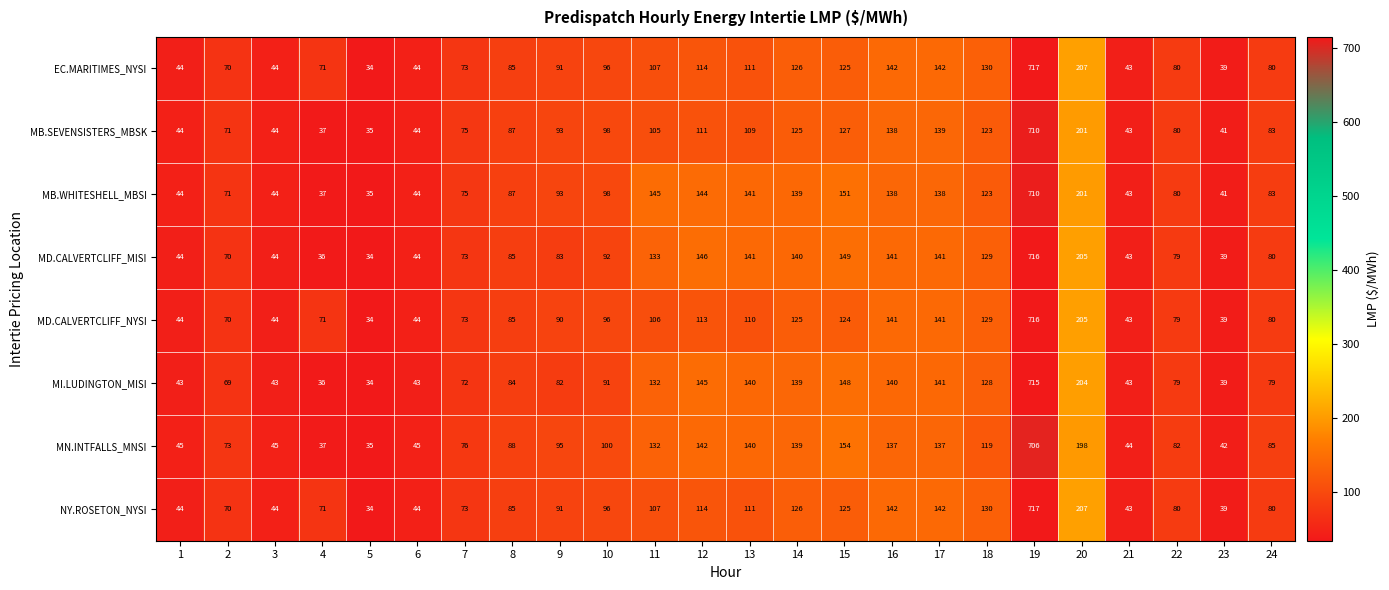

Is it true that MN.INTFALLS_MNSI equals 156 at 8?

False